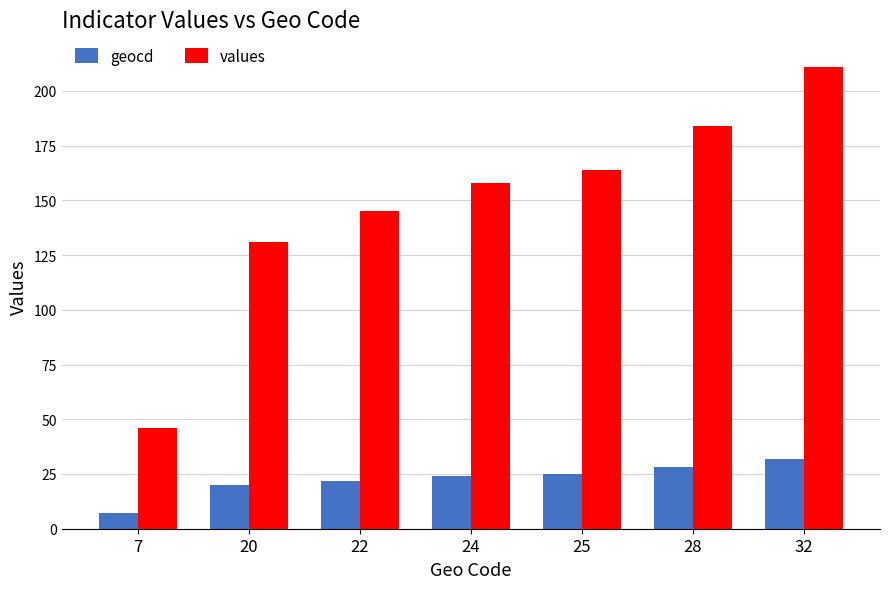

Are the bars horizontal?

No